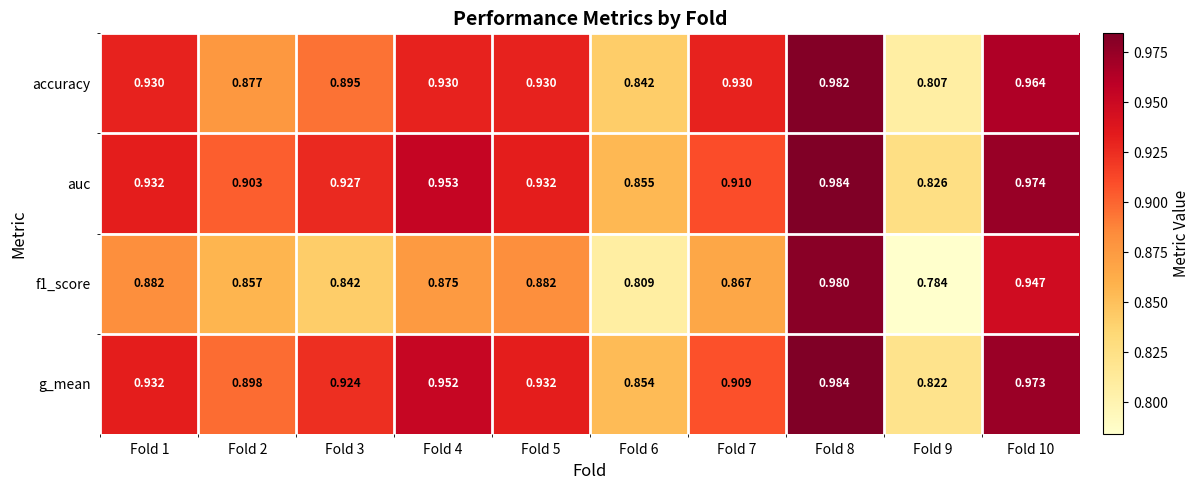

Which series changed the most between Fold 7 and Fold 9?

accuracy